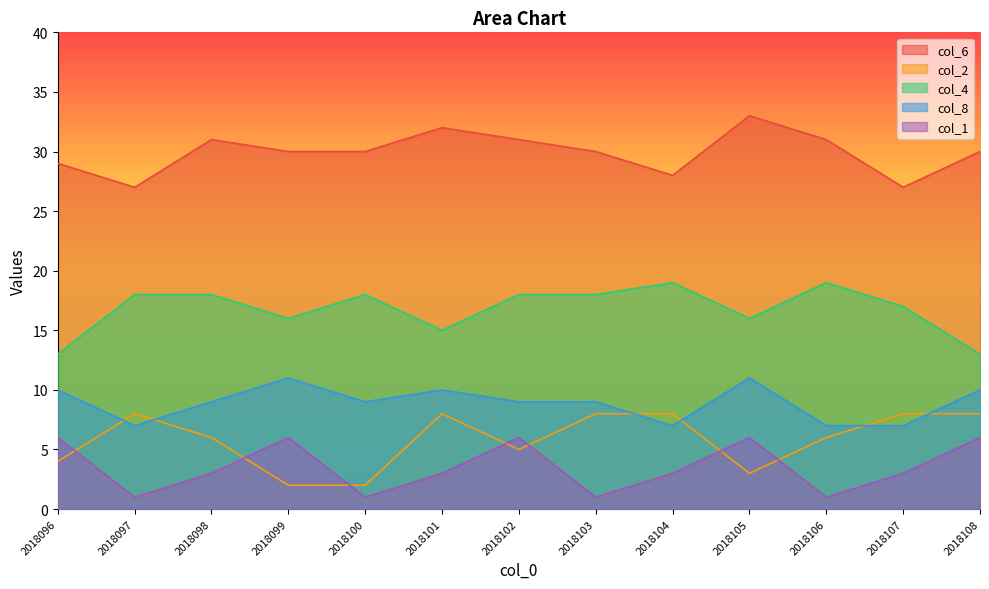

Count the number of data series in this chart.

5